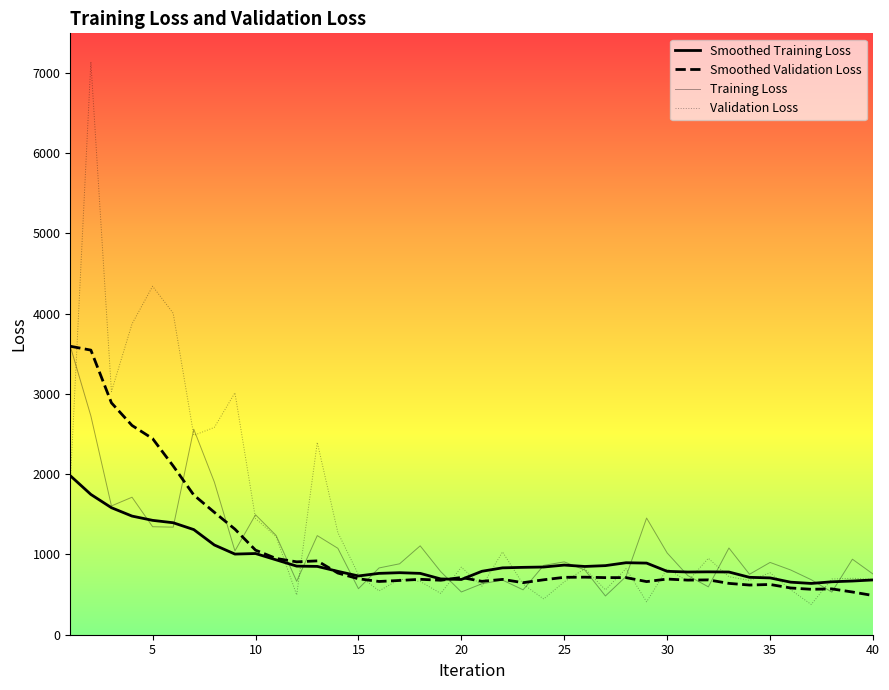

Is the value of Smoothed Training Loss at 35 greater than the value of Smoothed Validation Loss at 34?

Yes